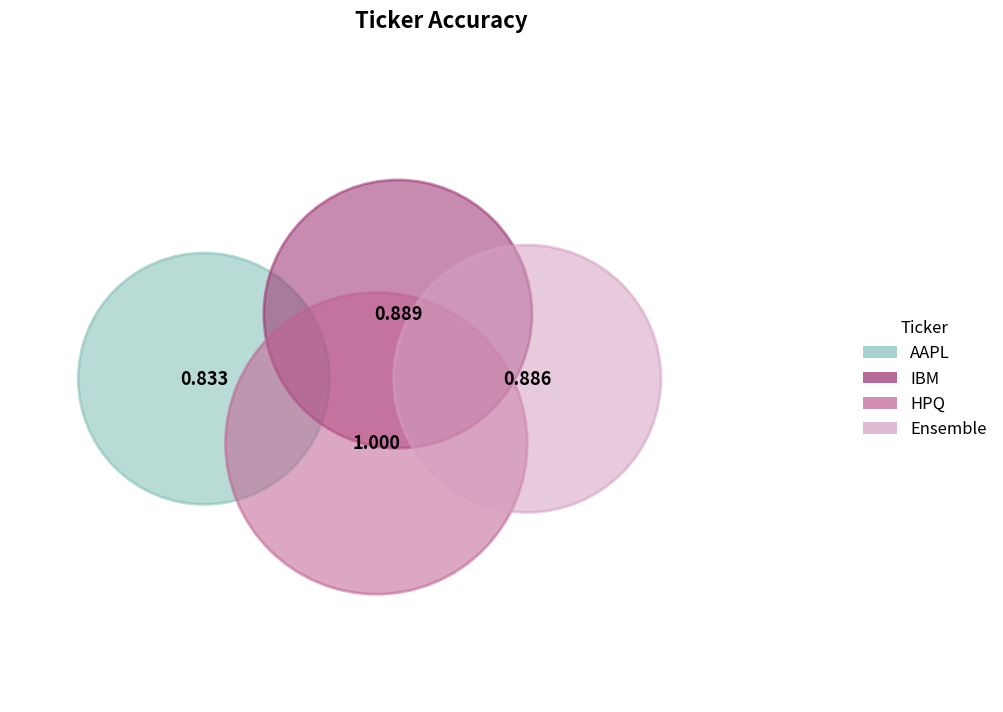

How many slices are in this pie chart?

4